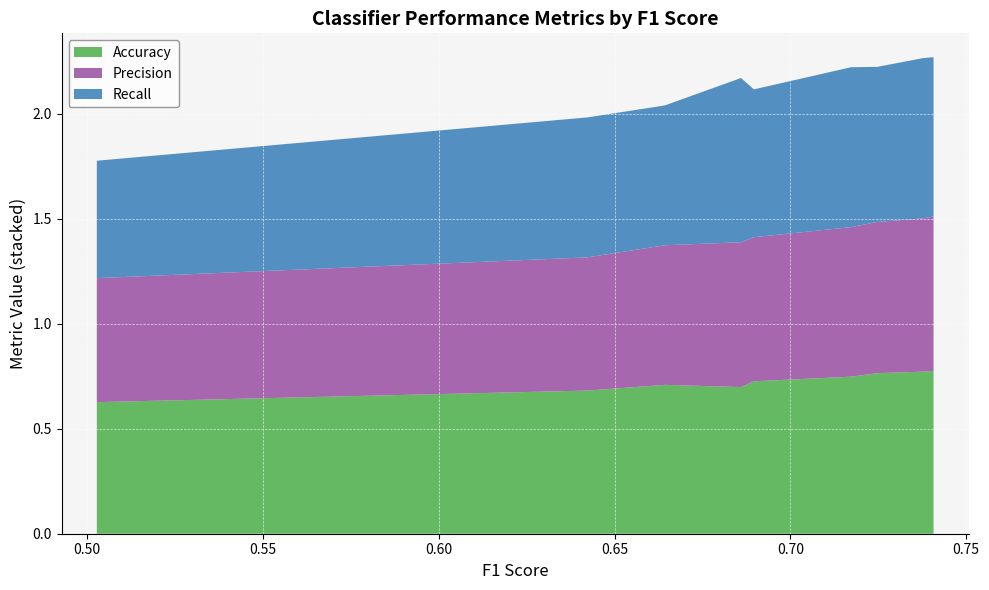

Reading left to right, list all the values displayed in this chart.

Accuracy: 0.6	0.7	0.7	0.7	0.7	0.7	0.8	0.8	0.8
Precision: 0.6	0.6	0.7	0.7	0.7	0.7	0.7	0.7	0.7
Recall: 0.6	0.7	0.8	0.7	0.7	0.8	0.7	0.8	0.8